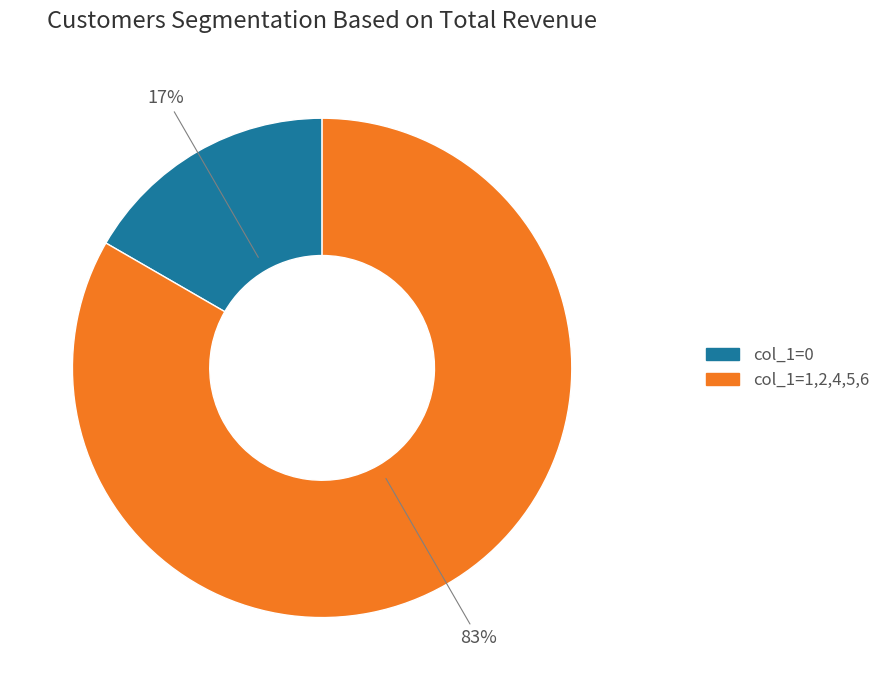

Between col_1=0 and col_1=1,2,4,5,6, which is larger?

col_1=1,2,4,5,6